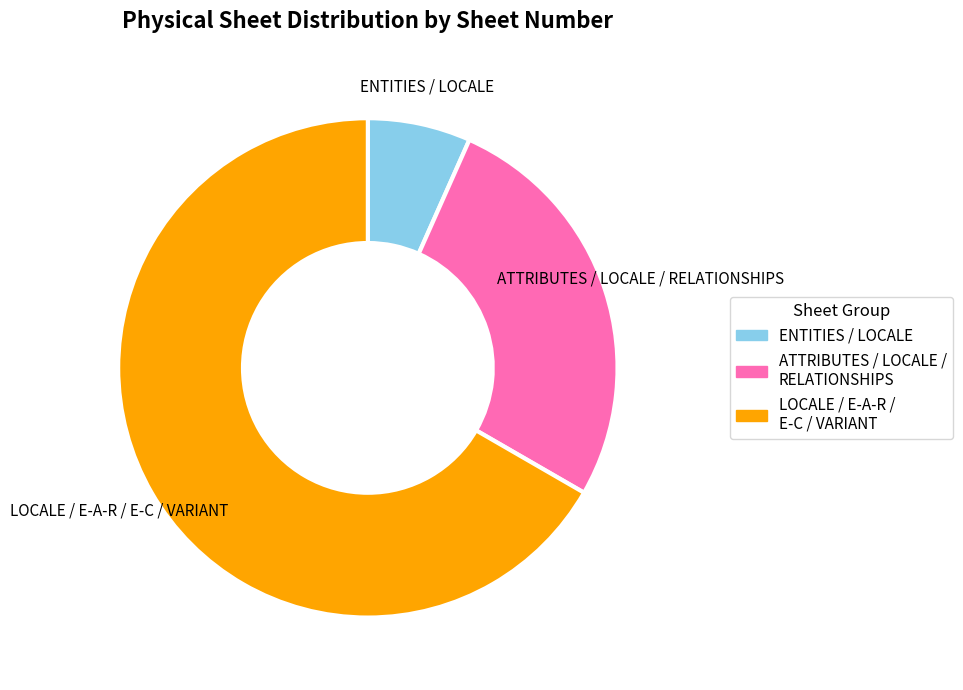

How many slices are in this pie chart?

3